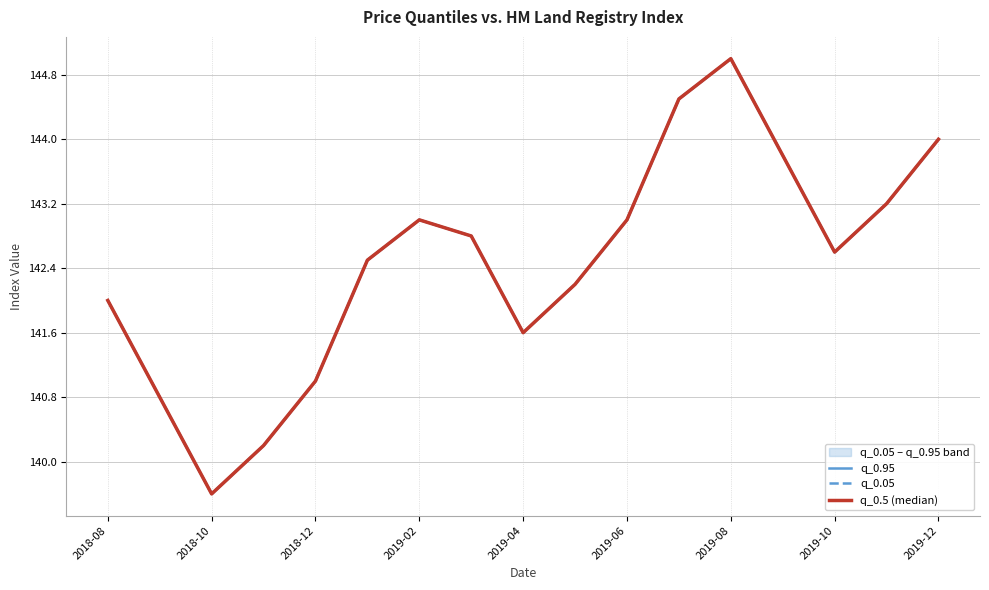

What is the value of the q_0.95 point at the 16th from the left?

143.2